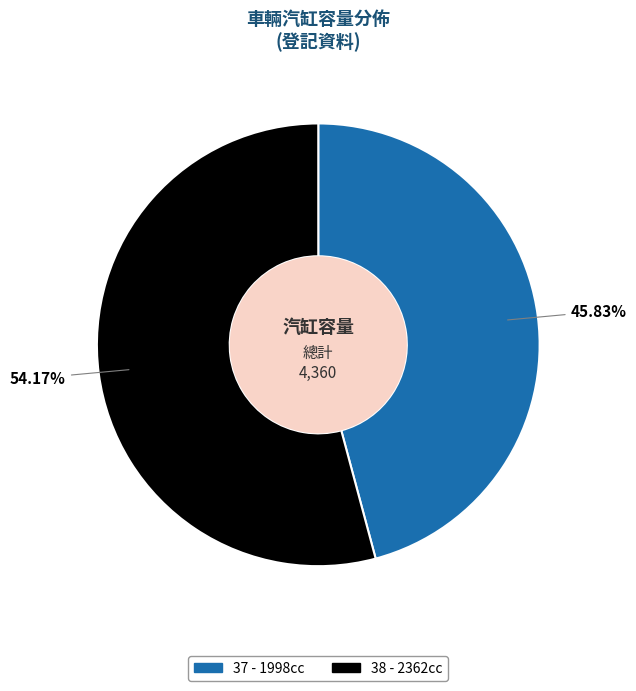

To the nearest percent, what is the difference between the largest and smallest slice percentages?

8%